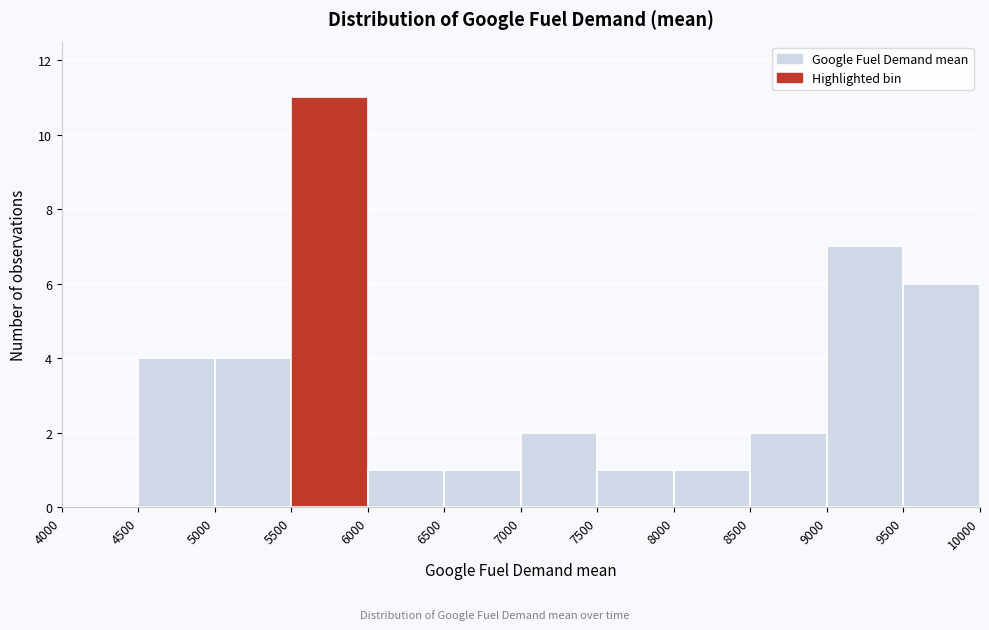

What is the height of the bar covering 7500 to 8000 on the x-axis? The values are not printed on the chart, so give them approximately, as read against the axis.

1